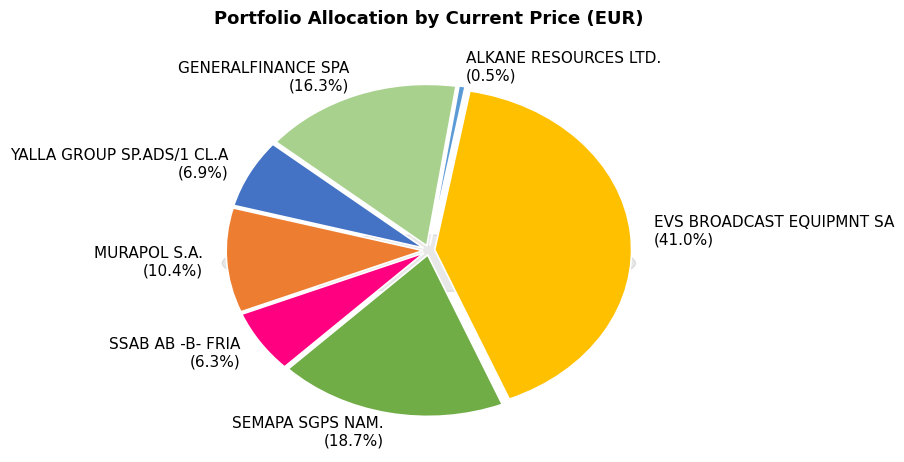

Count the number of slices in the pie.

7